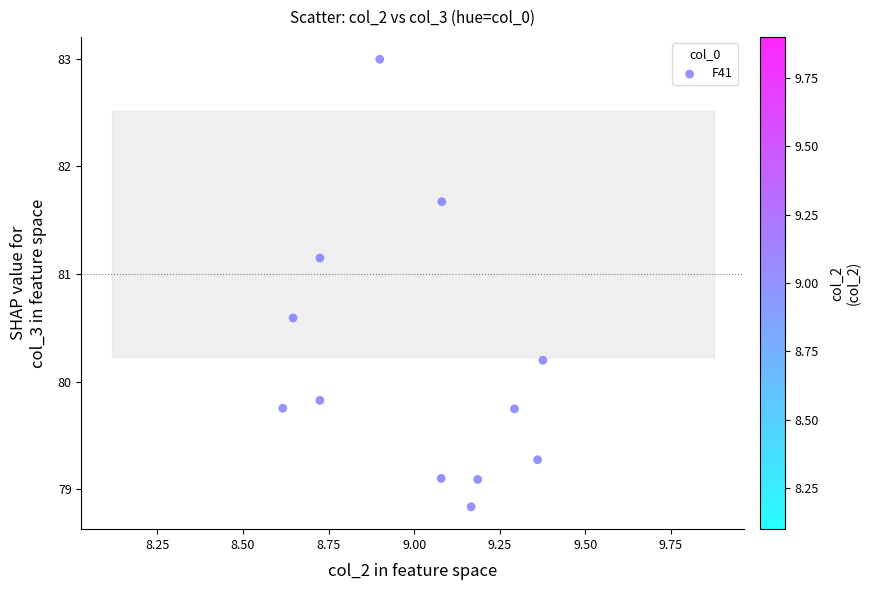

What is the range of X values (max minus min)?

0.8